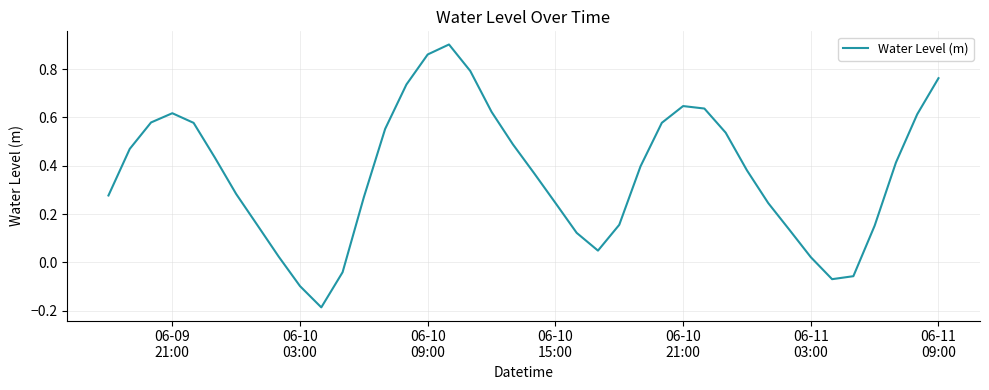

What is the difference between the maximum and minimum values?

1.1